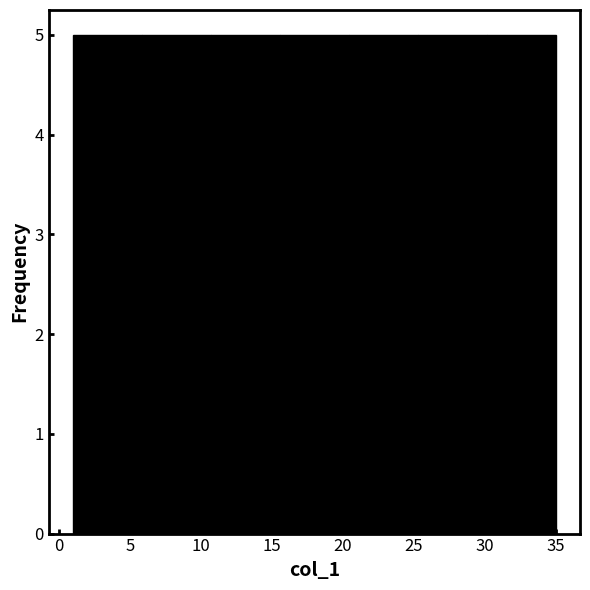

What is the height of the bar covering 1.0 to 6.0 on the x-axis? Neither the bar edges nor the heights are printed on the chart, so give them approximately, as read against the axes.

5